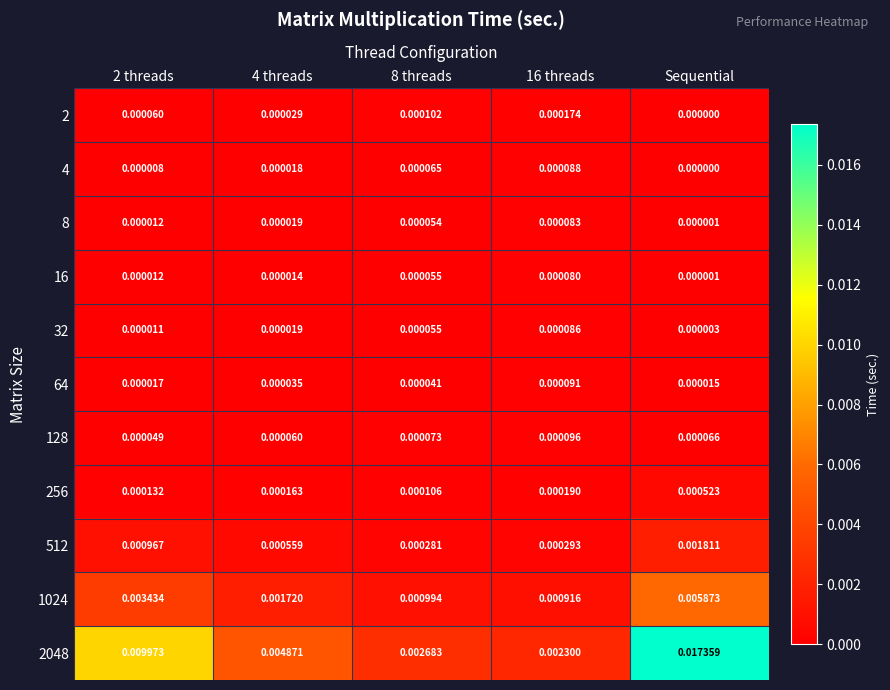

Is the value of 32 at 2 threads greater than the value of 8 at Sequential?

Yes